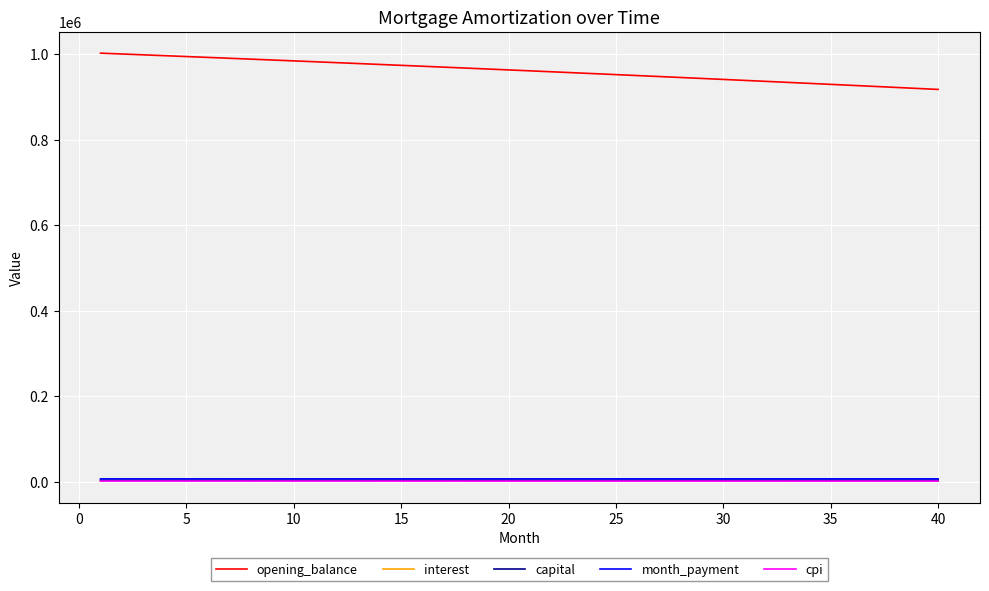

What is the highest value of the opening_balance series?

1001833.3